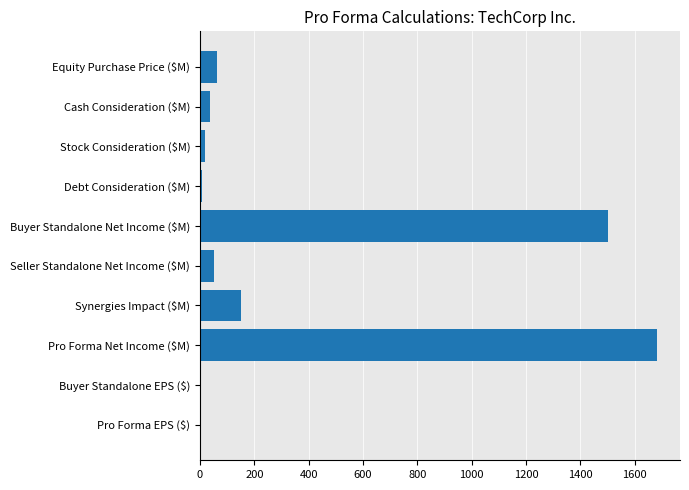

What is the greatest value displayed?

1682.4